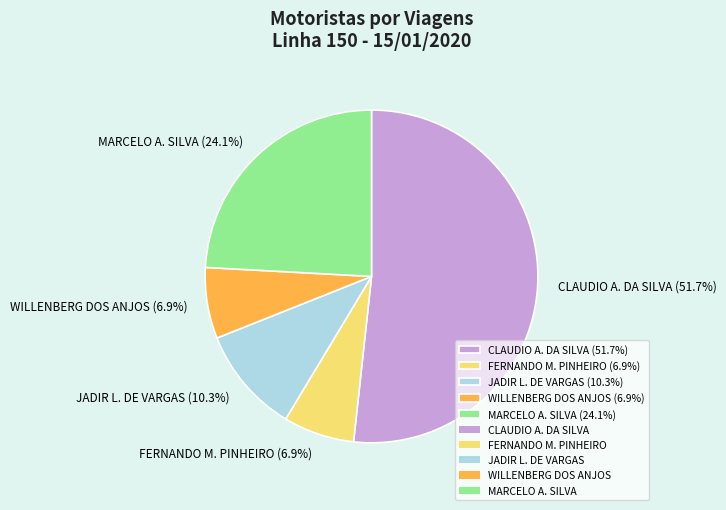

Which category has the biggest portion of the pie?

CLAUDIO A. DA SILVA (51.7%)